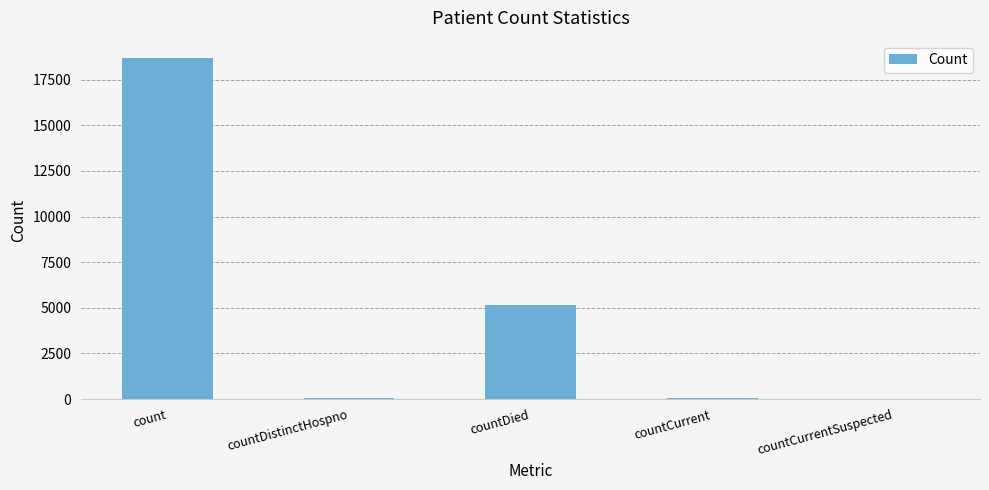

Which label corresponds to the largest value in the chart?

count